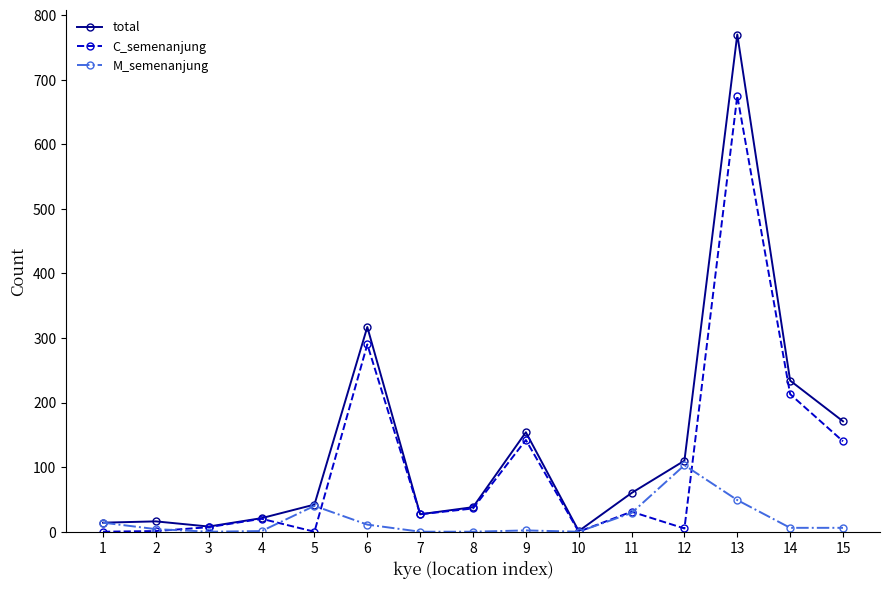

Which series has the largest range (max minus min)?

total